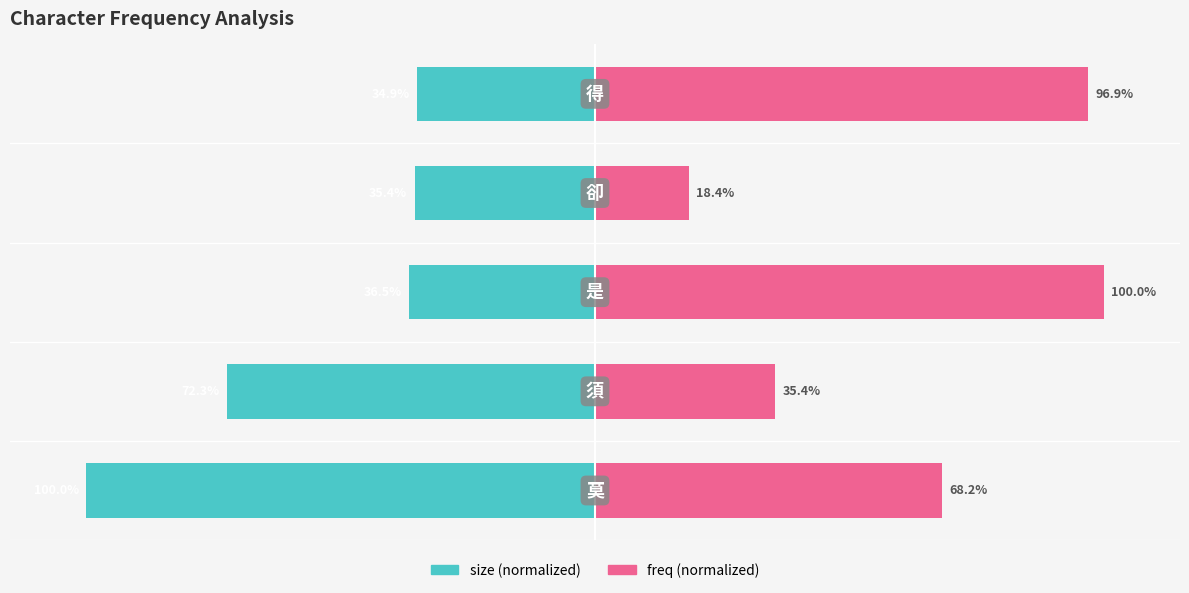

What are all the series names shown in the legend?

size, freq